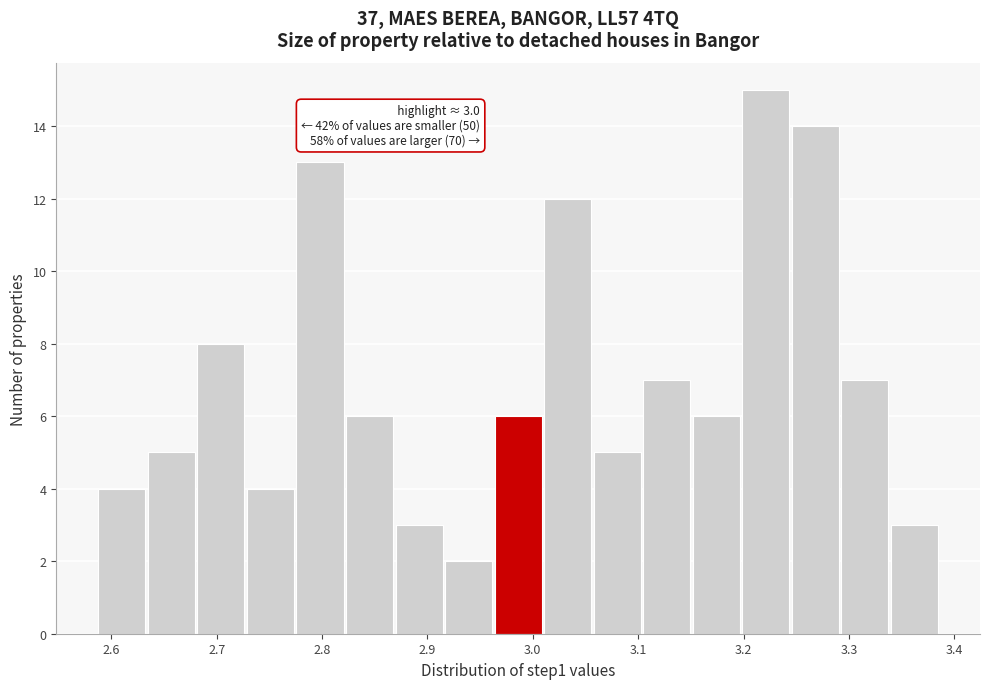

Which range on the x-axis has the tallest bar?

3.20 to 3.25